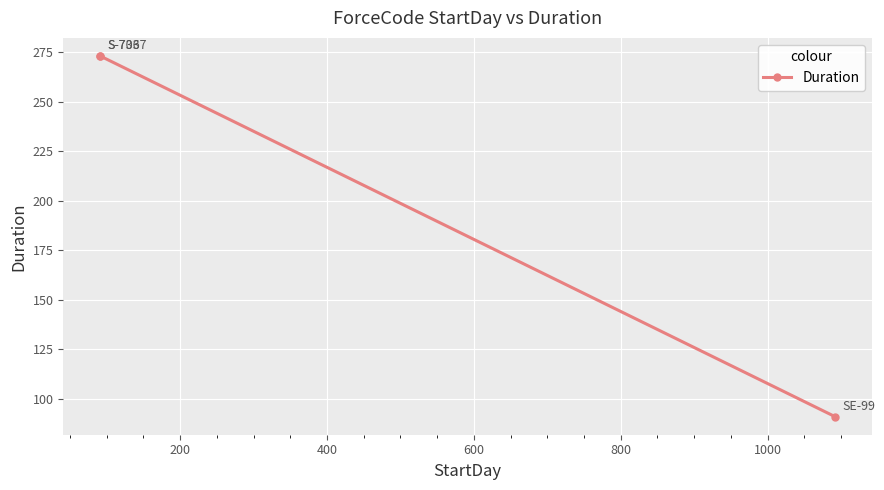

Which has a higher value, 400 or 200?

200